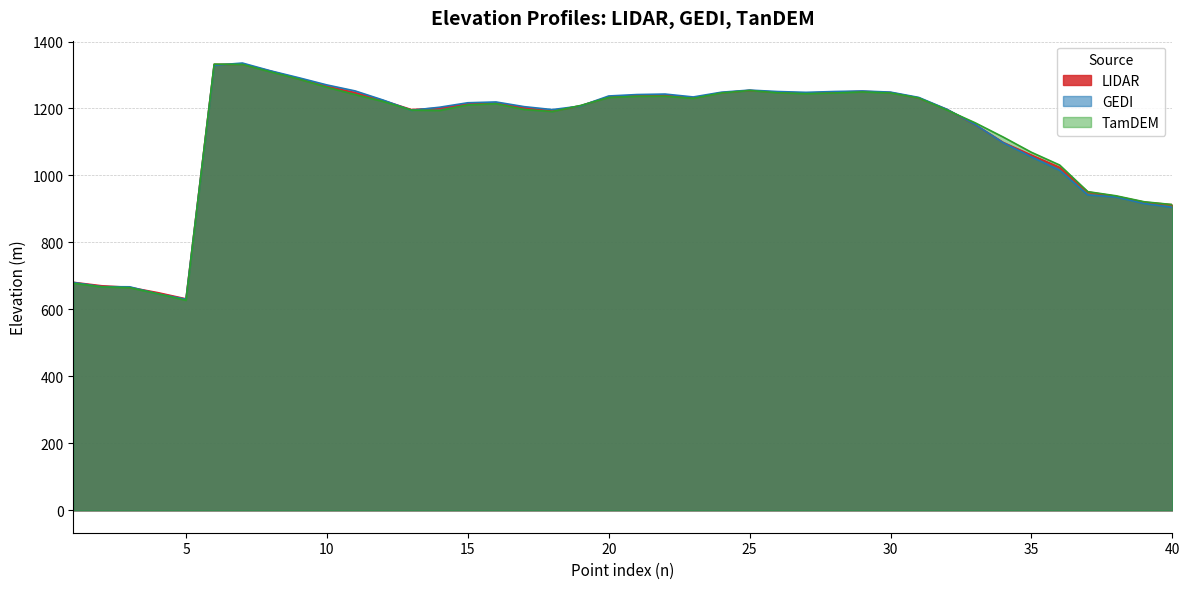

How many series are shown in this chart?

3